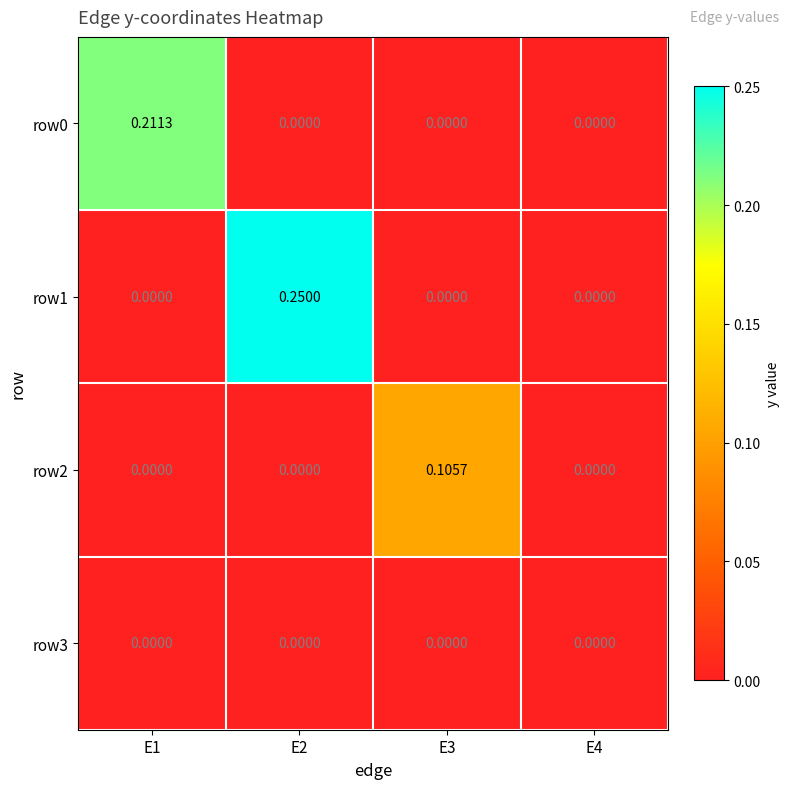

How many distinct data groups are displayed?

4